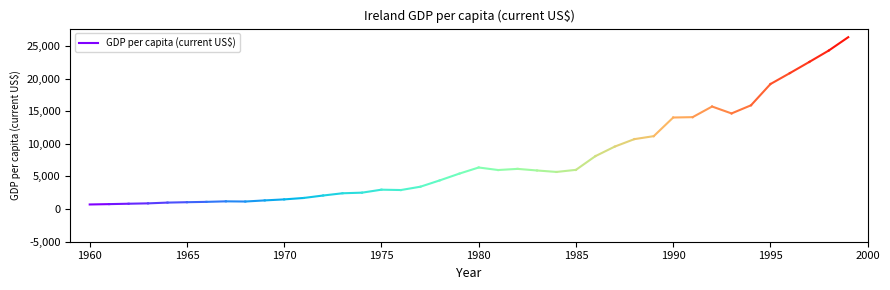

True or false: the data shows 1276.5 at 1960.

False